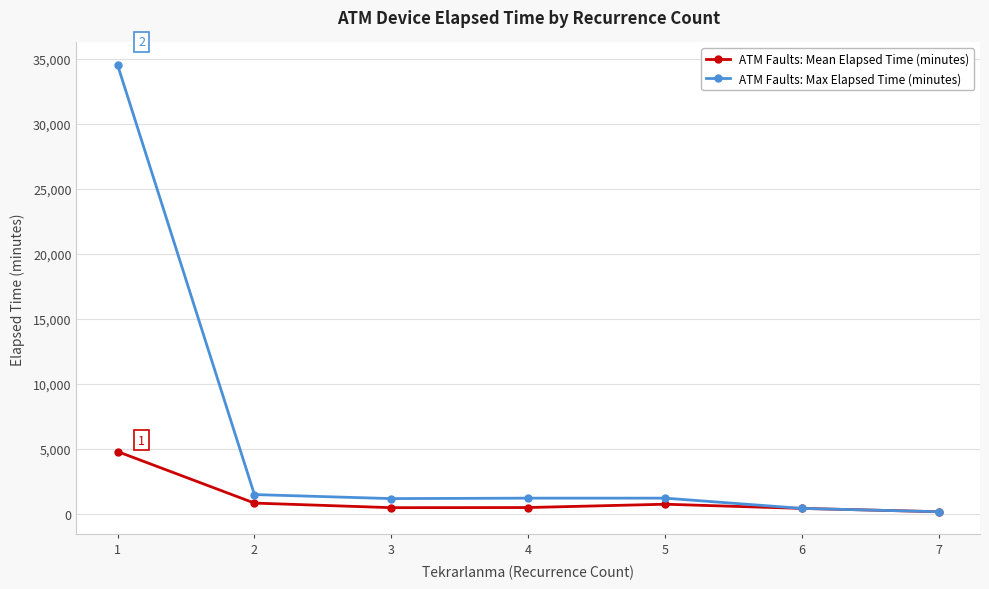

Rank the series by their average value, from lowest to highest.

ATM Faults: Mean Elapsed Time (minutes), ATM Faults: Max Elapsed Time (minutes)